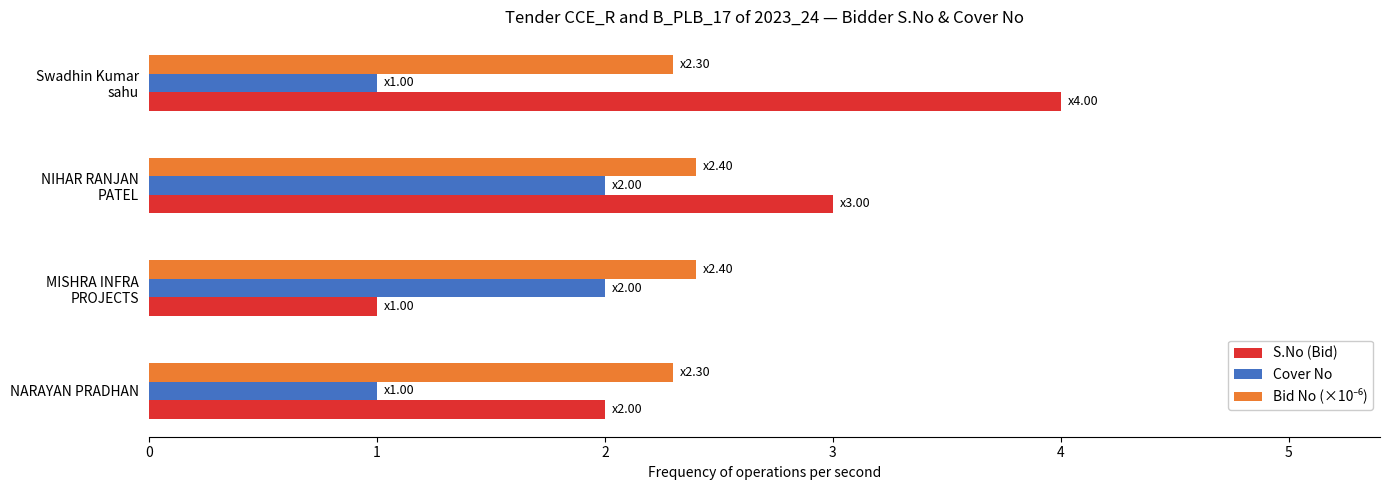

How many data points in S.No (Bid) are less than 3?

2